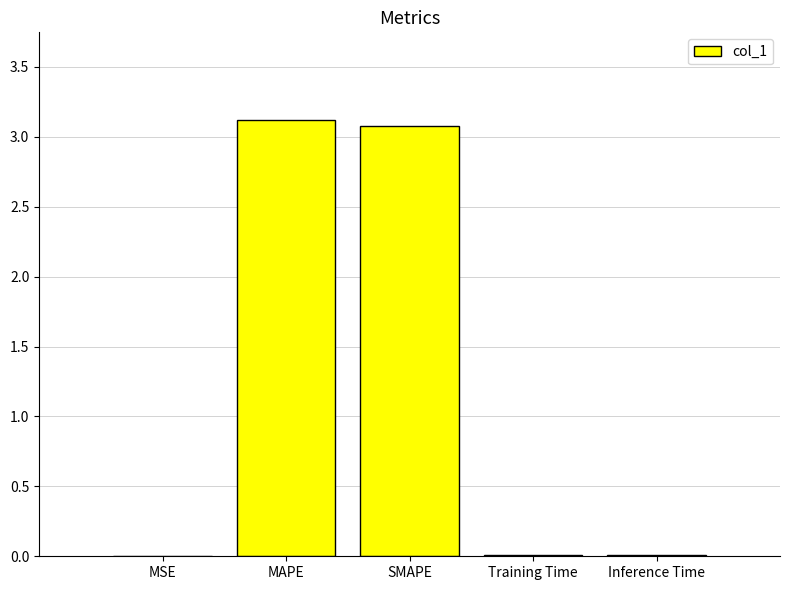

Is it true that the value at SMAPE is 3.1?

True